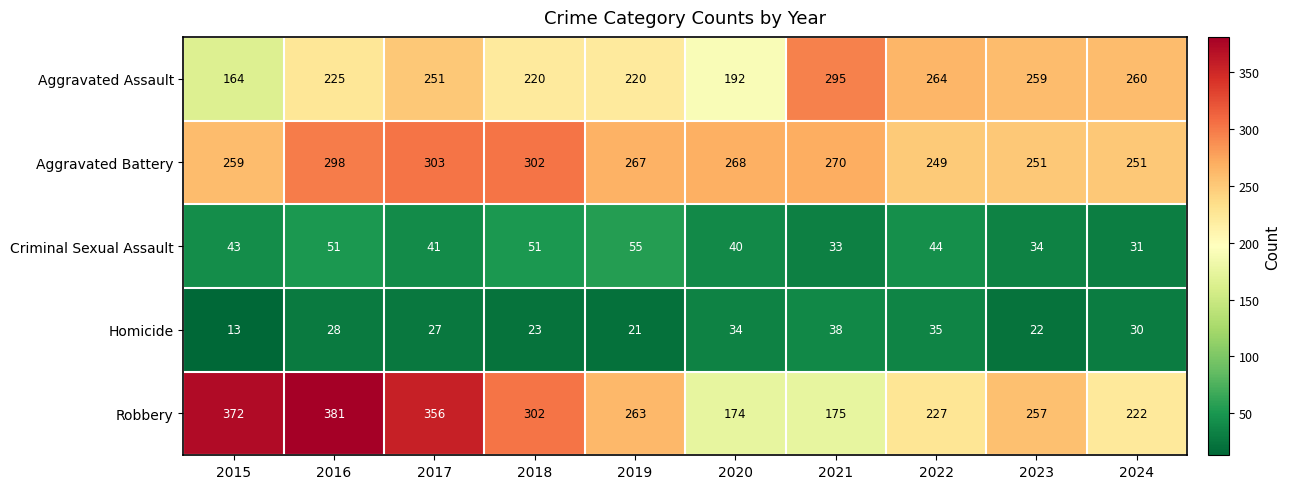

What is the difference between the second highest and minimum values in the Homicide series?

22